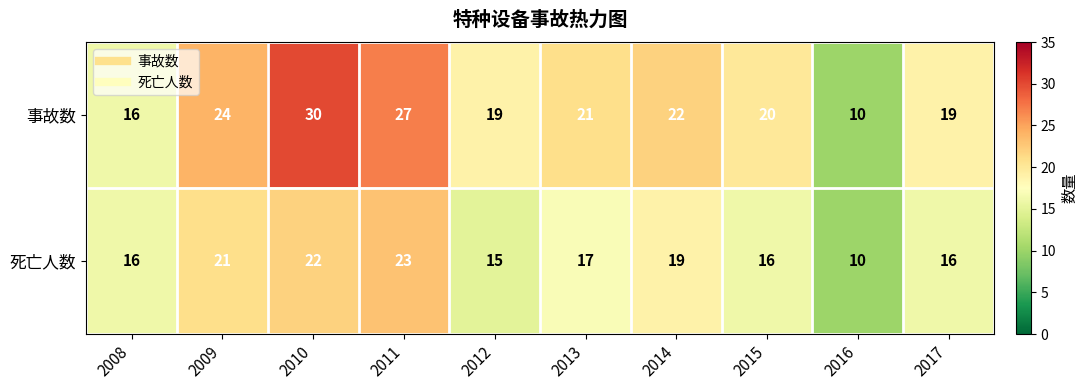

What is the approximate value of 事故数 at 2011?

27